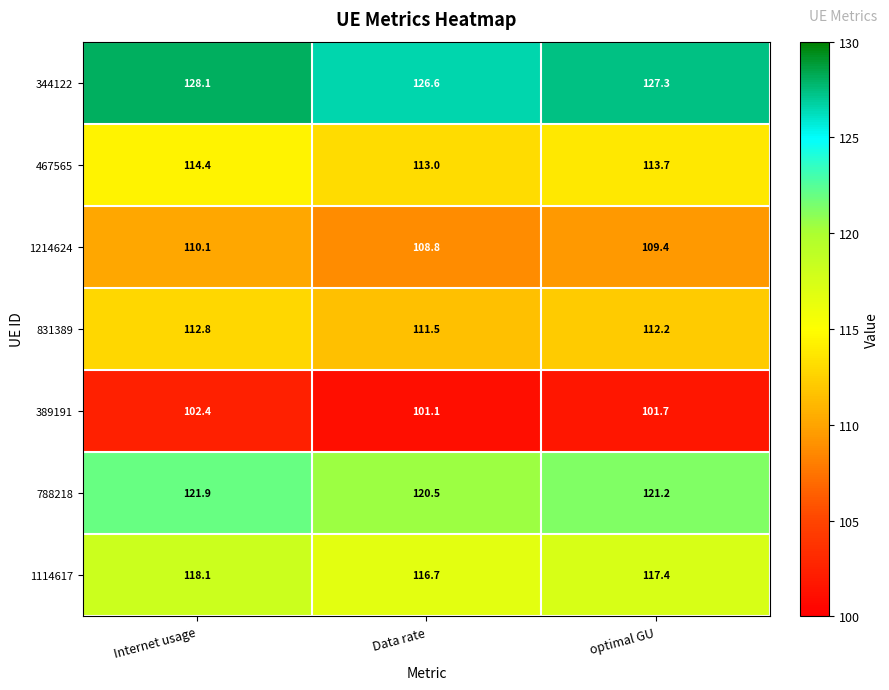

At which category does the chart reach its minimum across all series?

Data rate